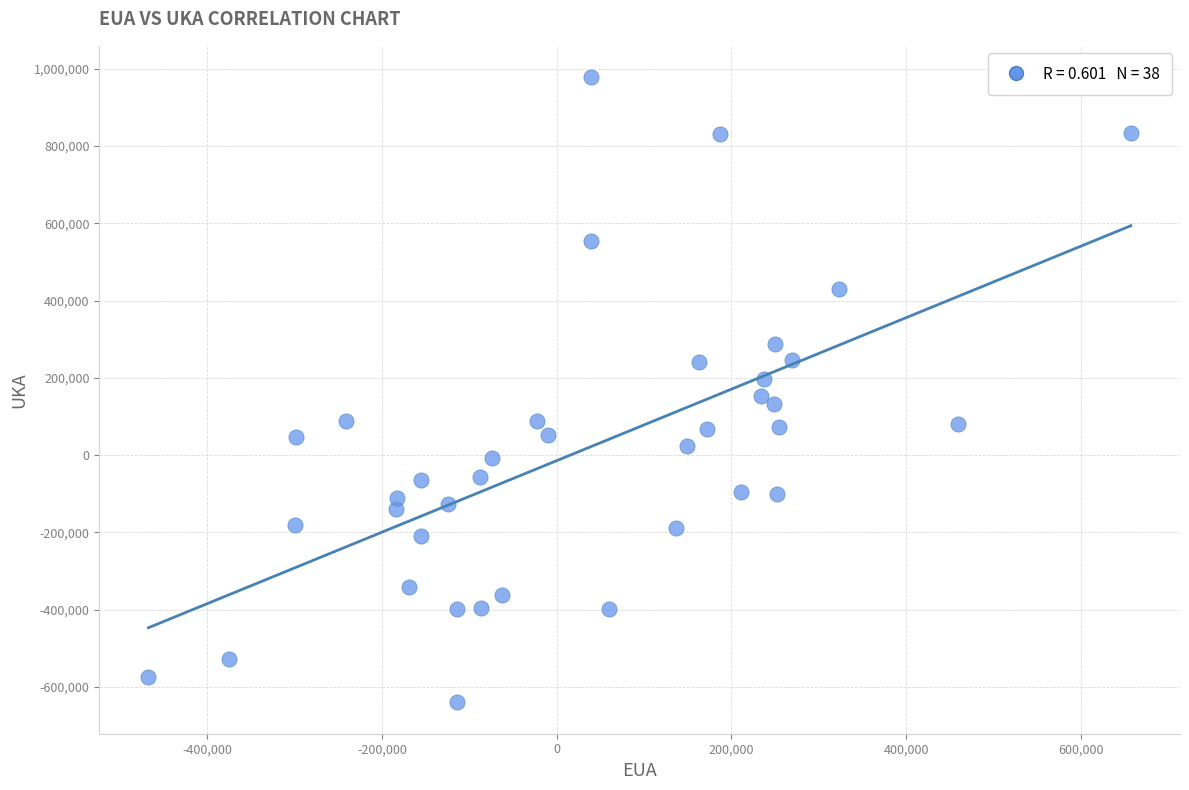

What is the range of X values (max minus min)?

1124561.8